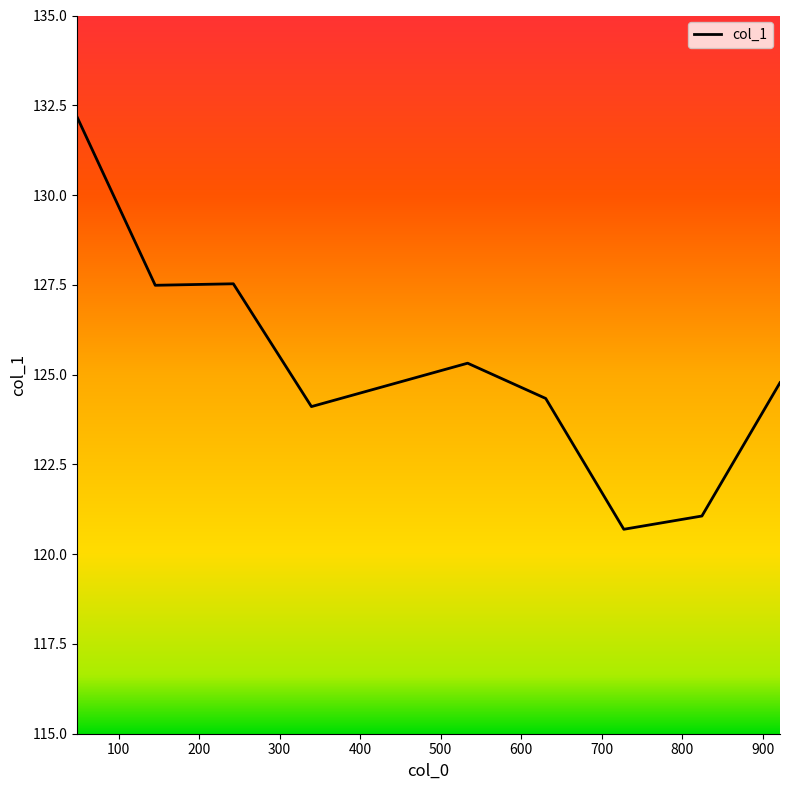

What is the difference between the maximum and minimum values?

11.5